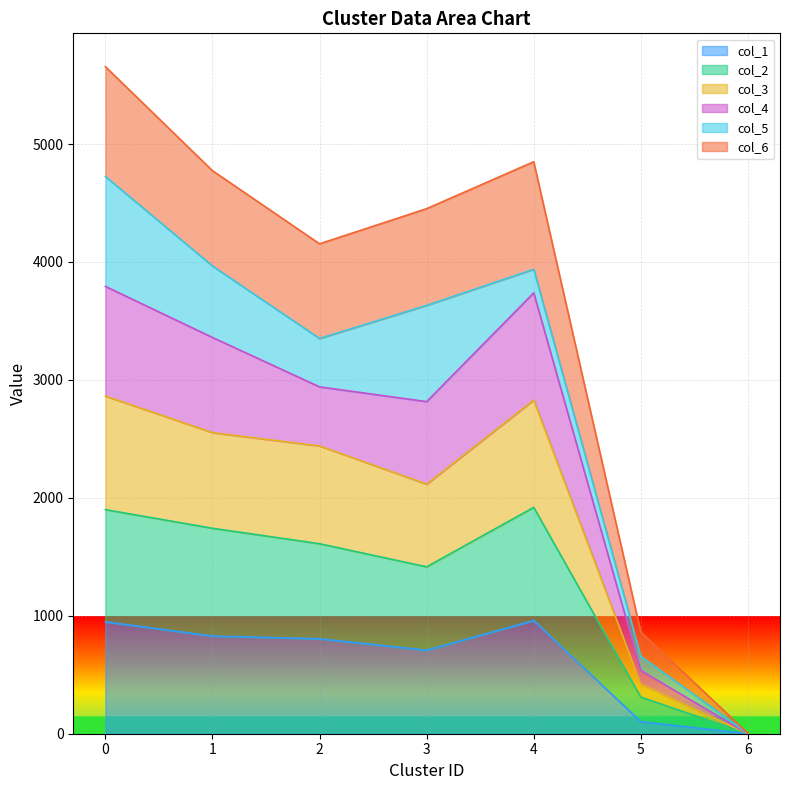

In col_1, how many points are lower than both neighbors (excluding endpoints)?

1